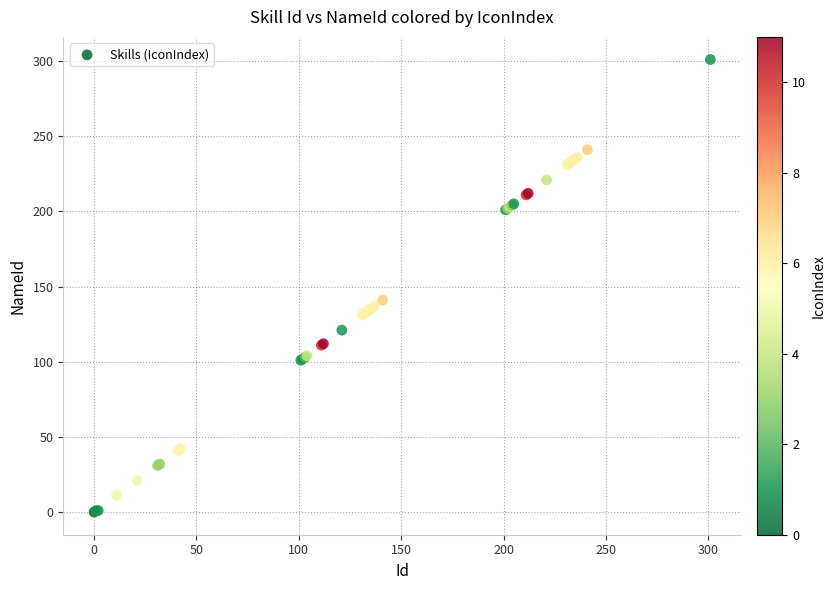

What Y value in the scatter plot is closest to 150?

141